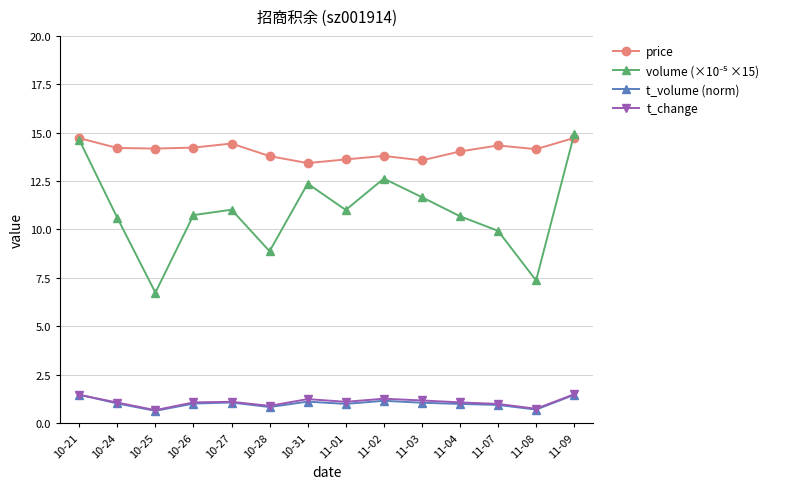

At which label does t_volume (norm) first exceed 1?

10-21